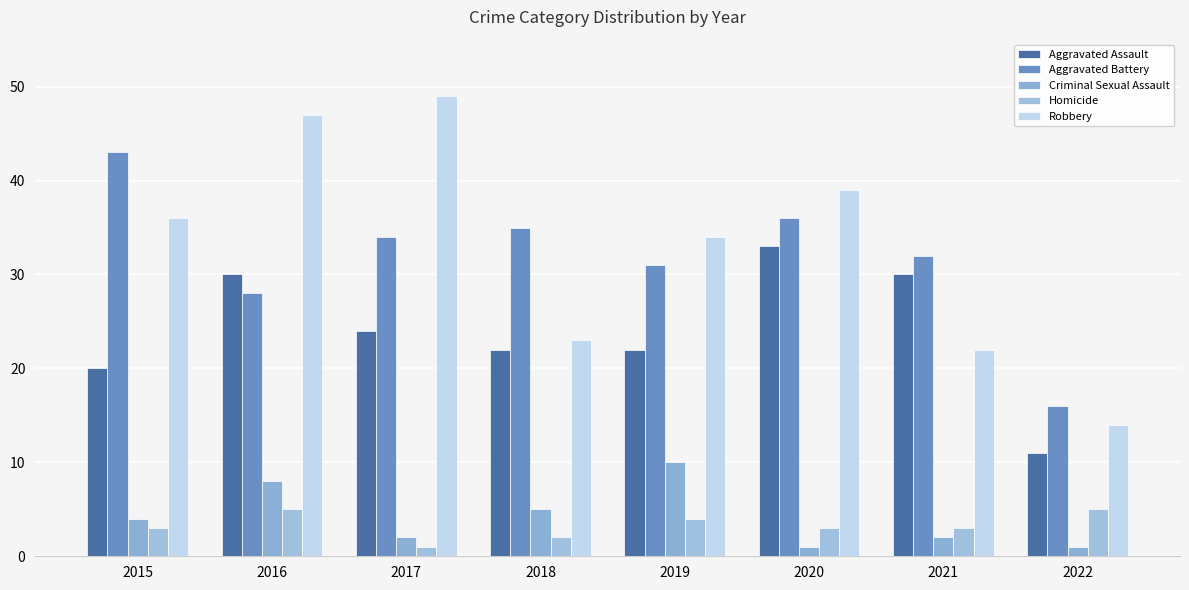

Which series has the largest range (max minus min)?

Robbery